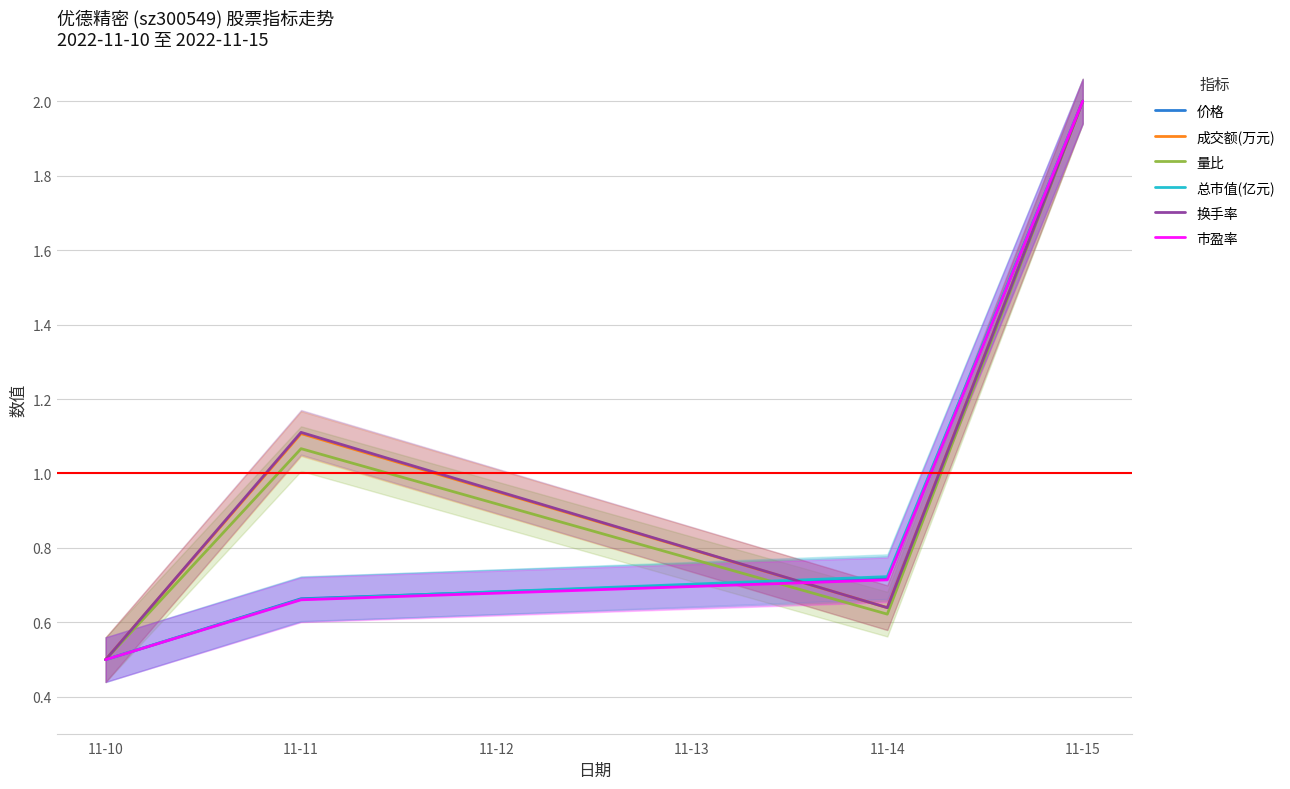

Is the value of 成交额(万元) at 11-15 greater than the value of 总市值(亿元) at 11-11?

Yes